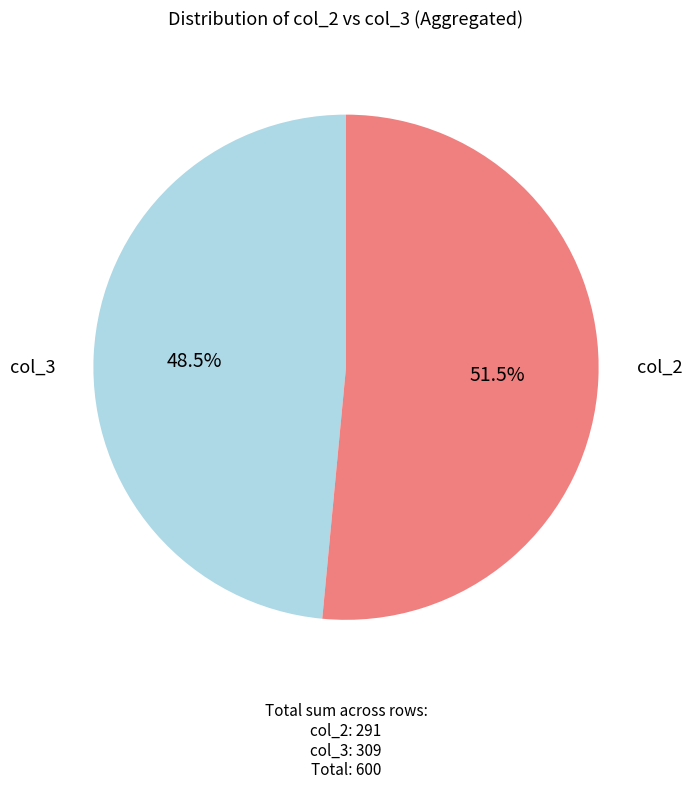

Is there a majority slice in this chart?

Yes